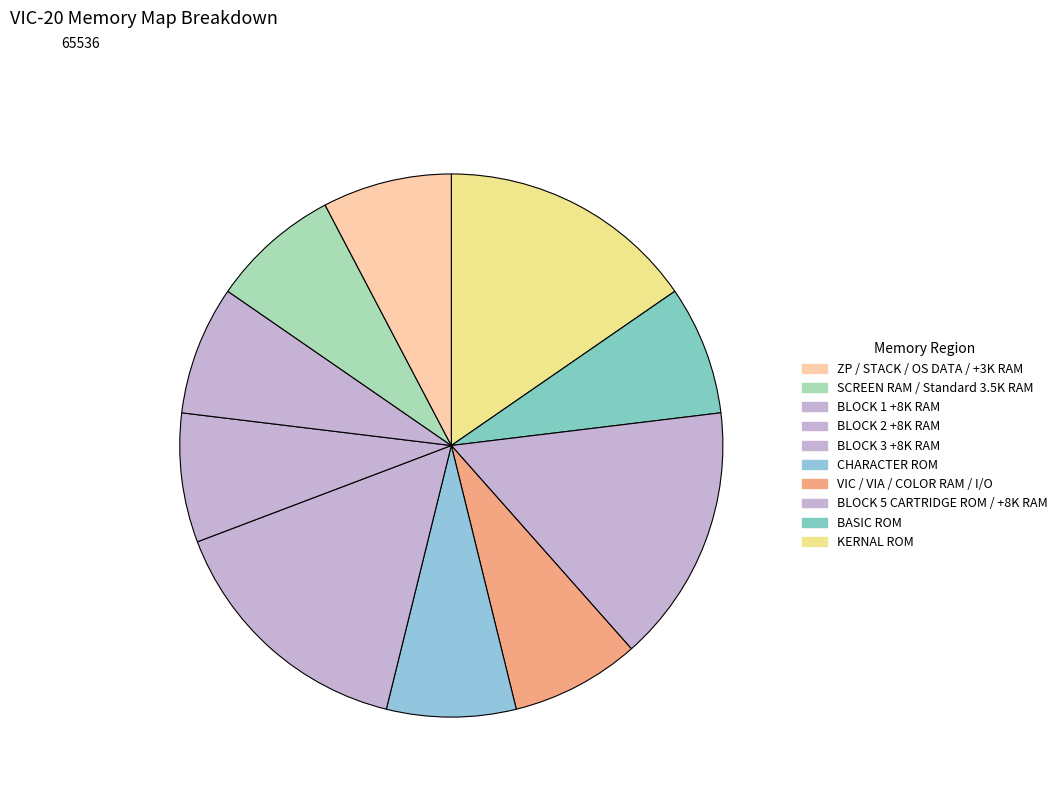

Which slice is the smallest?

BASIC ROM